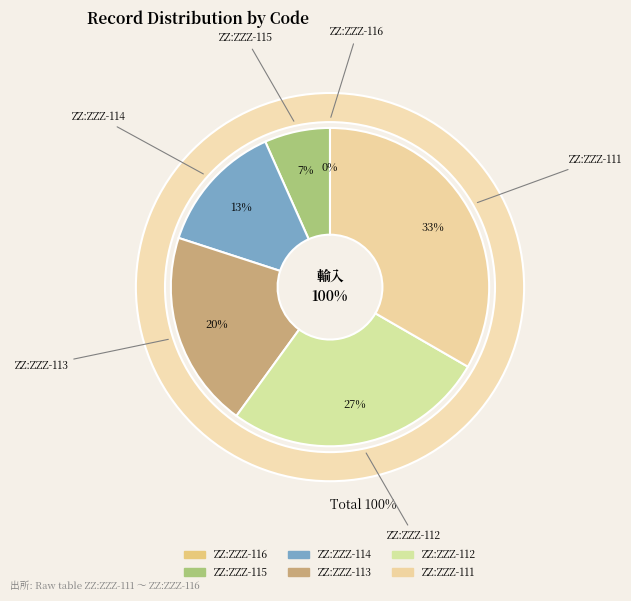

To the nearest percent, what is the difference between the largest and smallest slice percentages?

33%